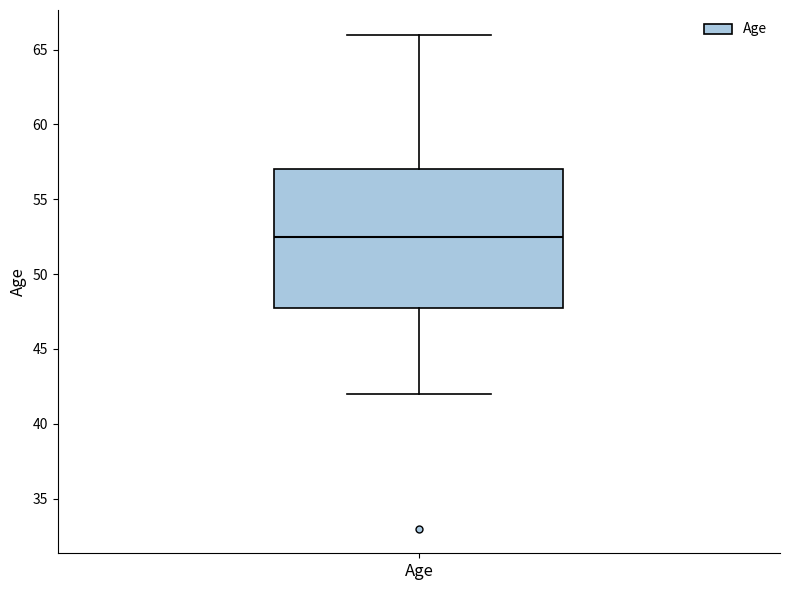

Read this box plot against the y-axis: the position of the median line, the range covered by the box, and the ends of both whiskers. The values are not printed on the chart, so give them approximately, as read against the axis.

median 52.5, box 48.0 to 57.0, whiskers 42.0 to 66.0